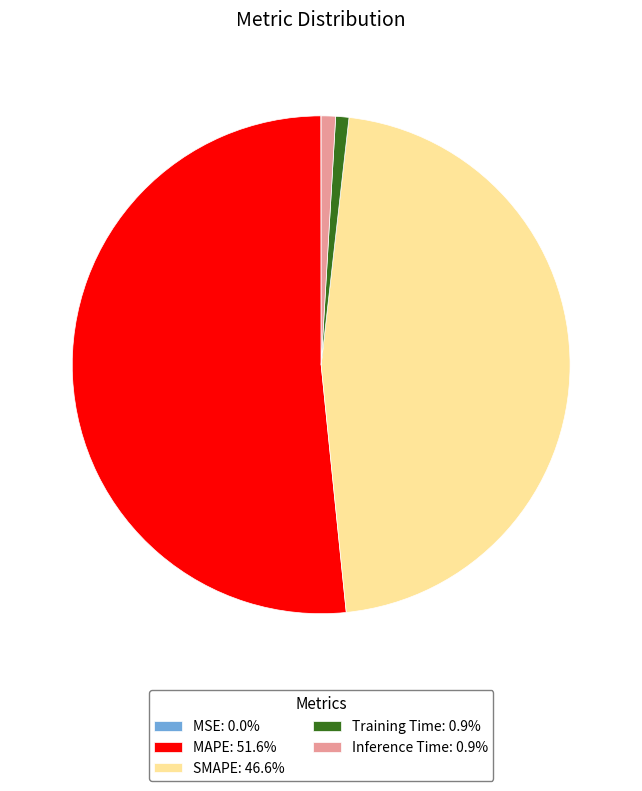

Approximately how many times larger is the value at MAPE: 51.6% compared to SMAPE: 46.6%?

1.1